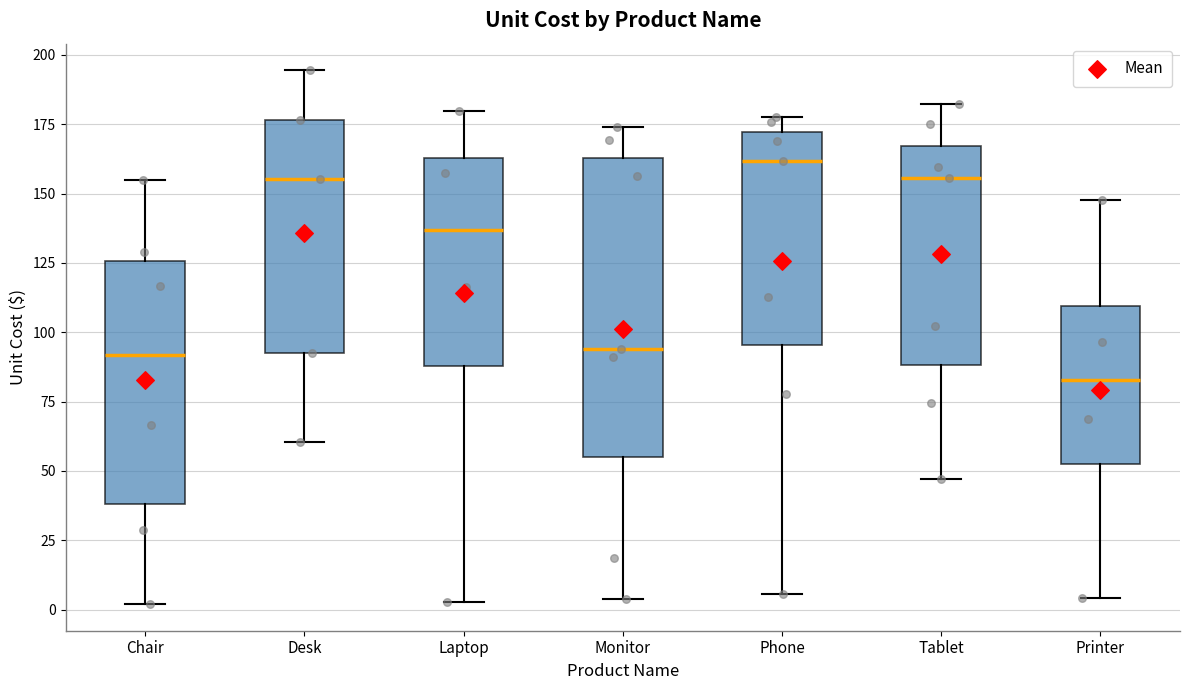

Which box has the highest median line?

Phone